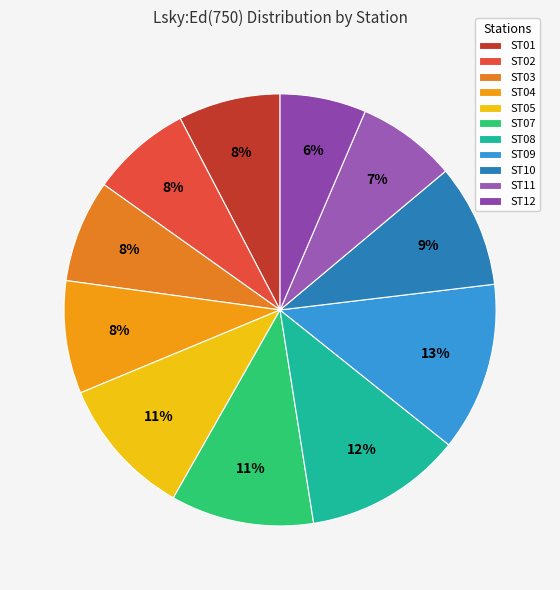

How many segments does this pie chart have?

11